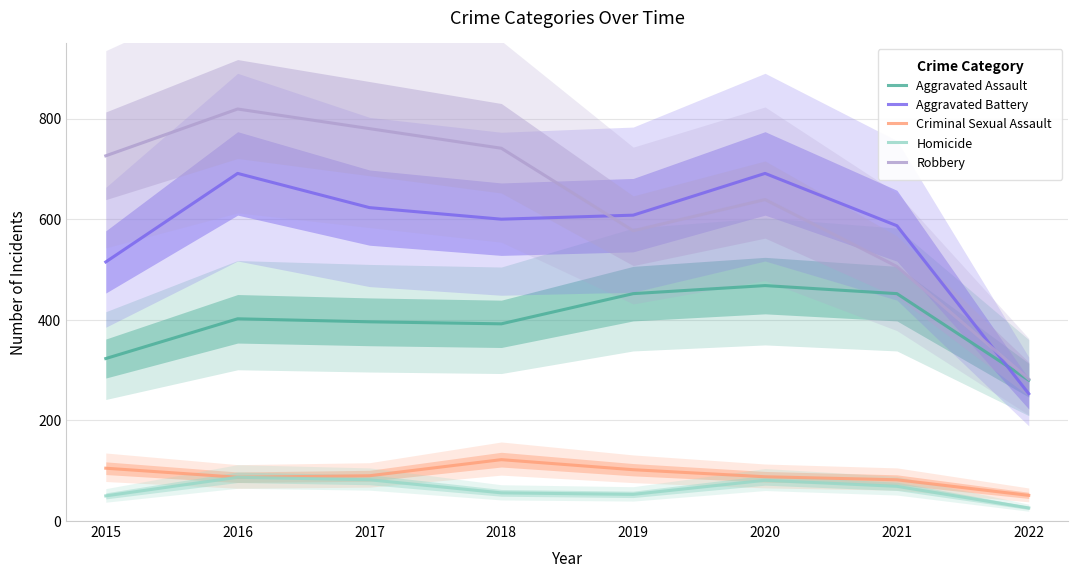

Reading left to right, transcribe all the data shown in this chart.

Aggravated Assault: 323	402	396	392	452	468	452	280
Aggravated Battery: 515	691	623	600	608	691	587	253
Criminal Sexual Assault: 105	87	90	122	102	88	82	51
Homicide: 50	87	82	56	53	81	69	26
Robbery: 726	819	780	741	577	639	506	282